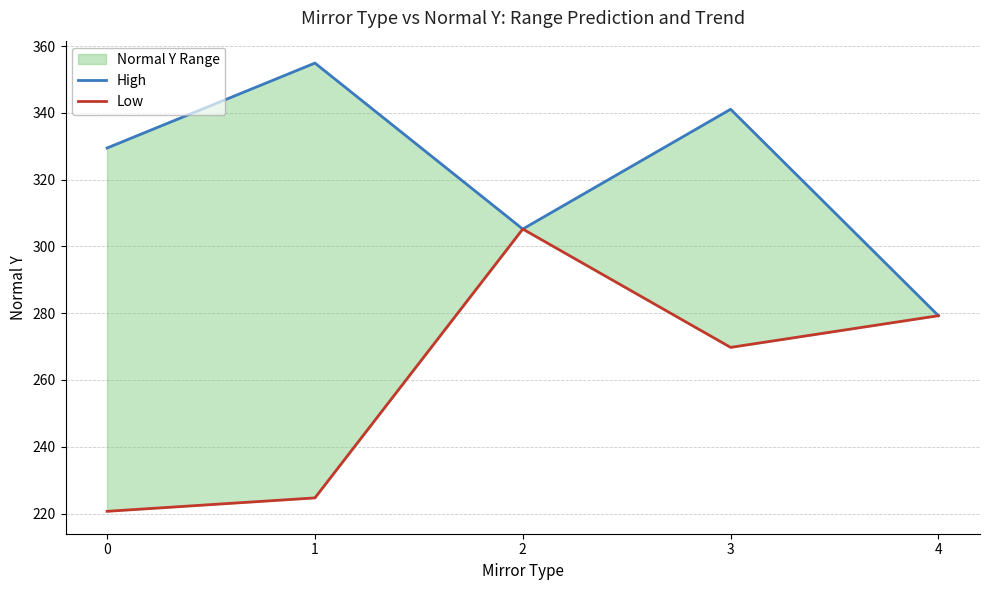

What is the total value across all series at 0?

550.1